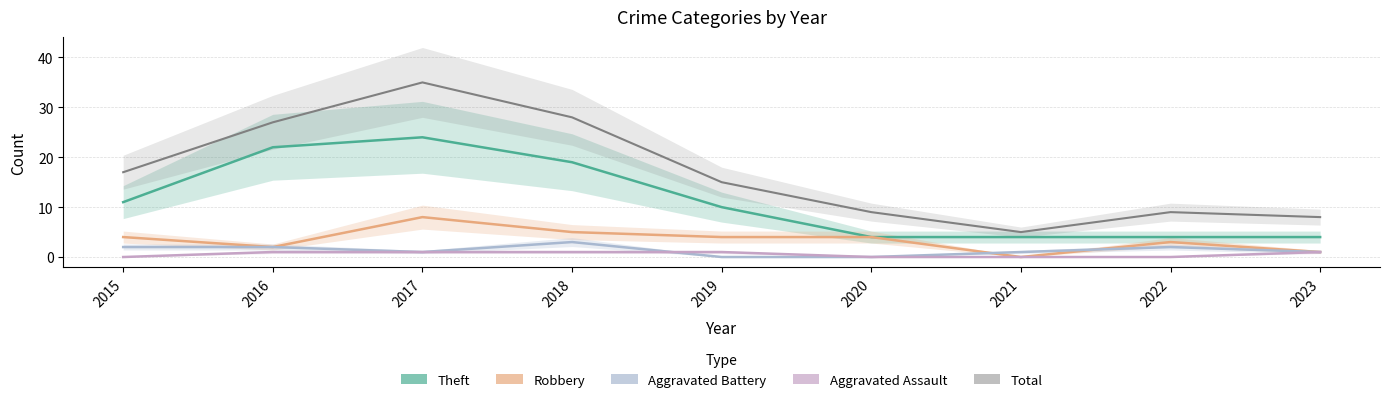

At which category is the sum across all series the highest?

2017